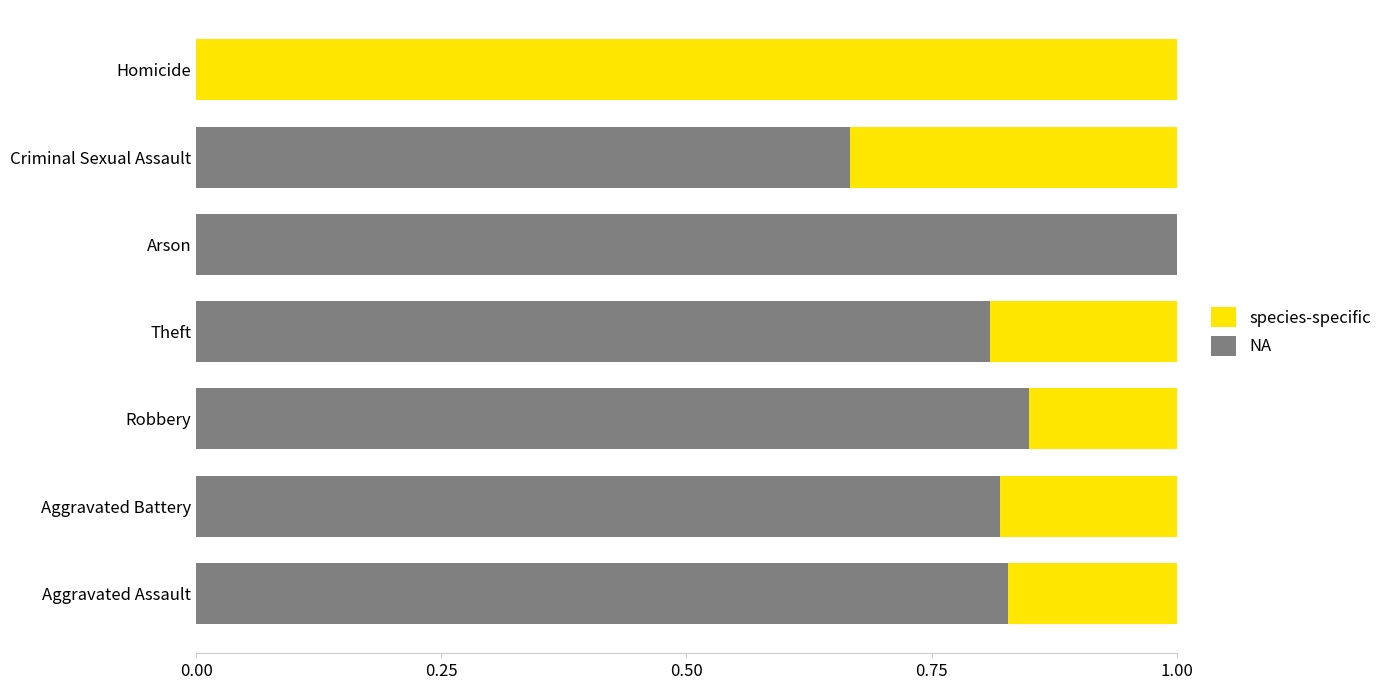

Is it true that NA equals 0.8 at Robbery?

True